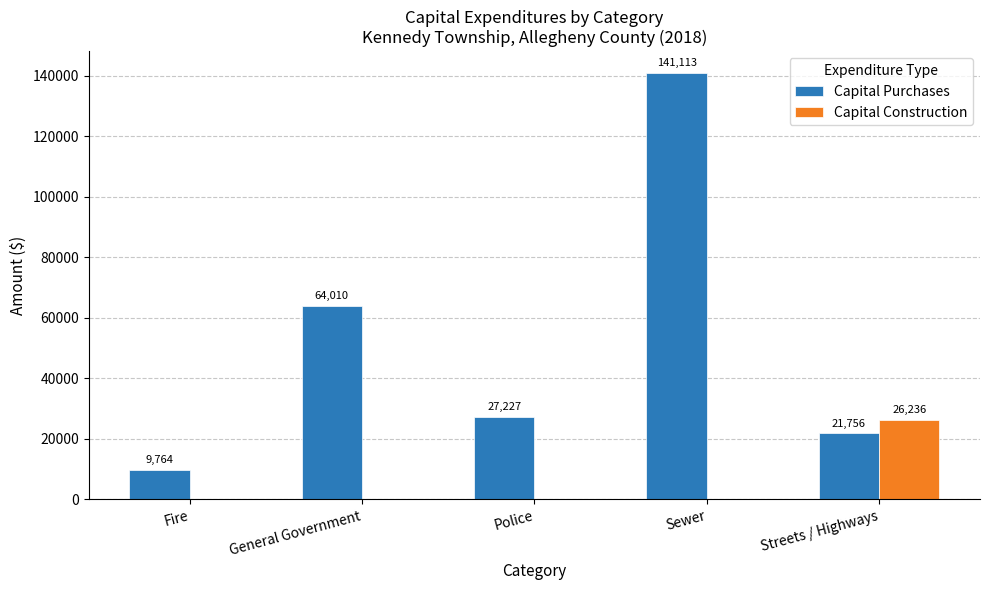

Which series changed the most between Fire and Streets / Highways?

Capital Construction